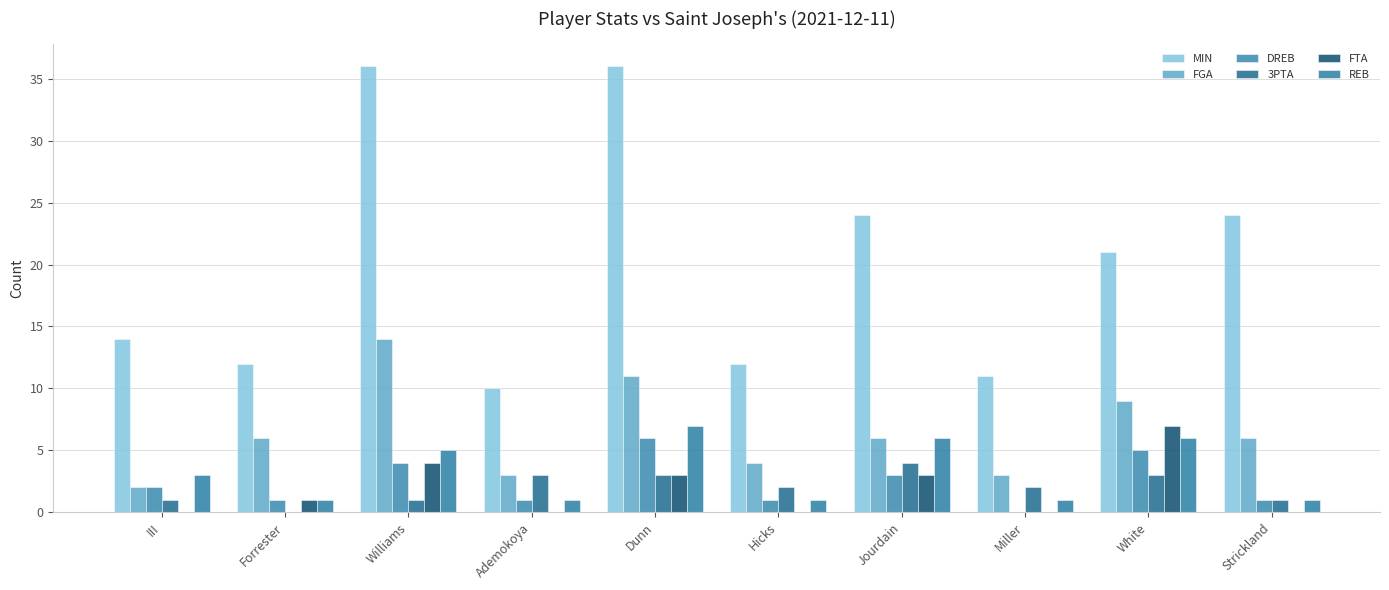

Which series has the largest total across all categories?

MIN